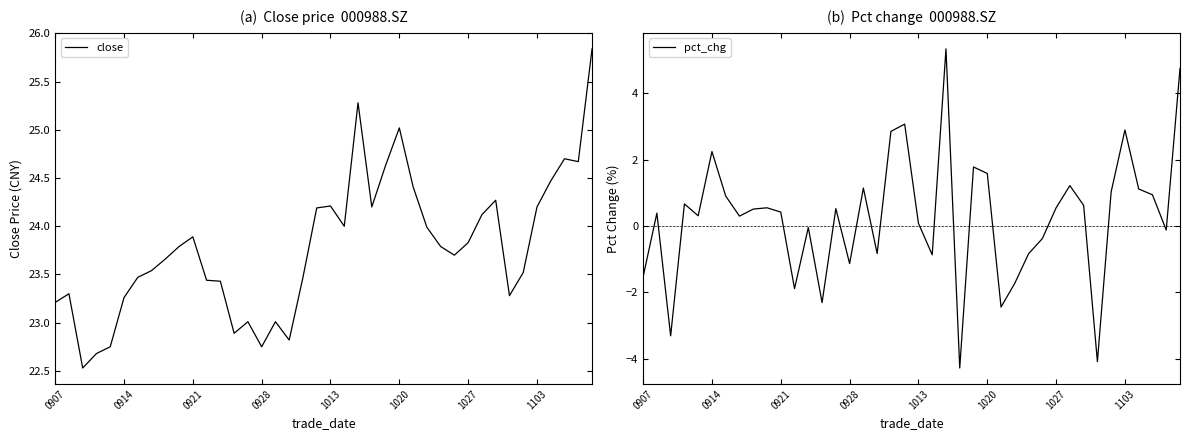

What is the label of the 17th point from the left?

16